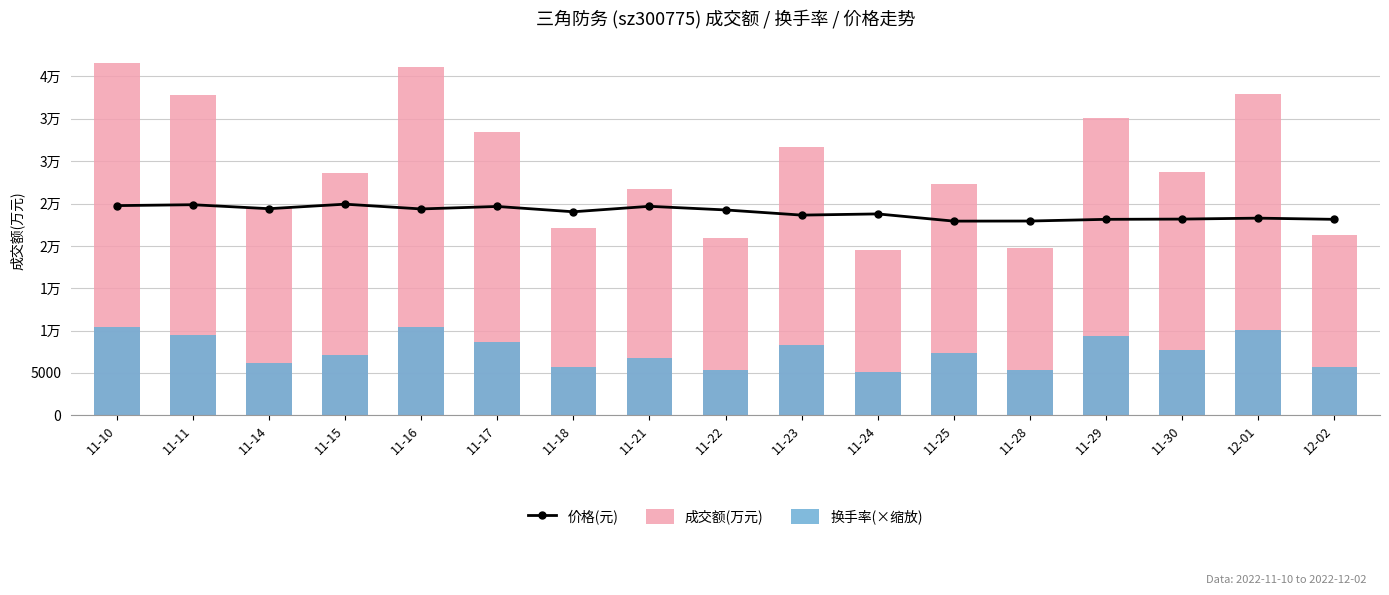

Which has a higher value, 11-23 or 11-10?

11-10